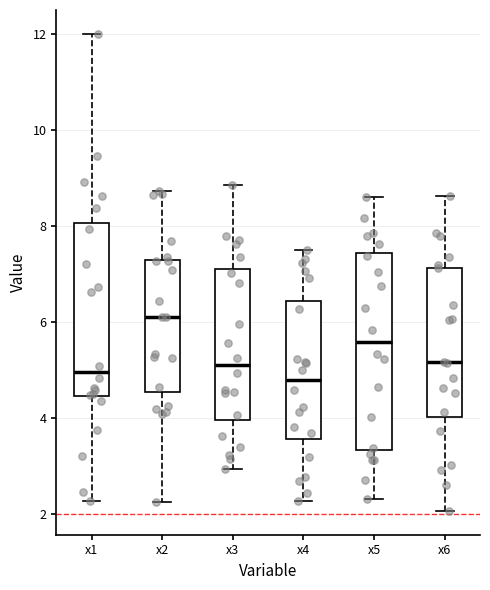

Reading left to right, transcribe this box plot: for each box, give where its median line is, the range the box spans, and where its two whiskers end, as read against the y-axis. The values are not printed on the chart, so give them approximately, as read against the axis.

x1: median 5.0, box 4.4 to 8.0, whiskers 2.2 to 12.0
x2: median 6.2, box 4.6 to 7.2, whiskers 2.2 to 8.8
x3: median 5.0, box 4.0 to 7.2, whiskers 3.0 to 8.8
x4: median 4.8, box 3.6 to 6.4, whiskers 2.2 to 7.6
x5: median 5.6, box 3.4 to 7.4, whiskers 2.4 to 8.6
x6: median 5.2, box 4.0 to 7.2, whiskers 2.0 to 8.6